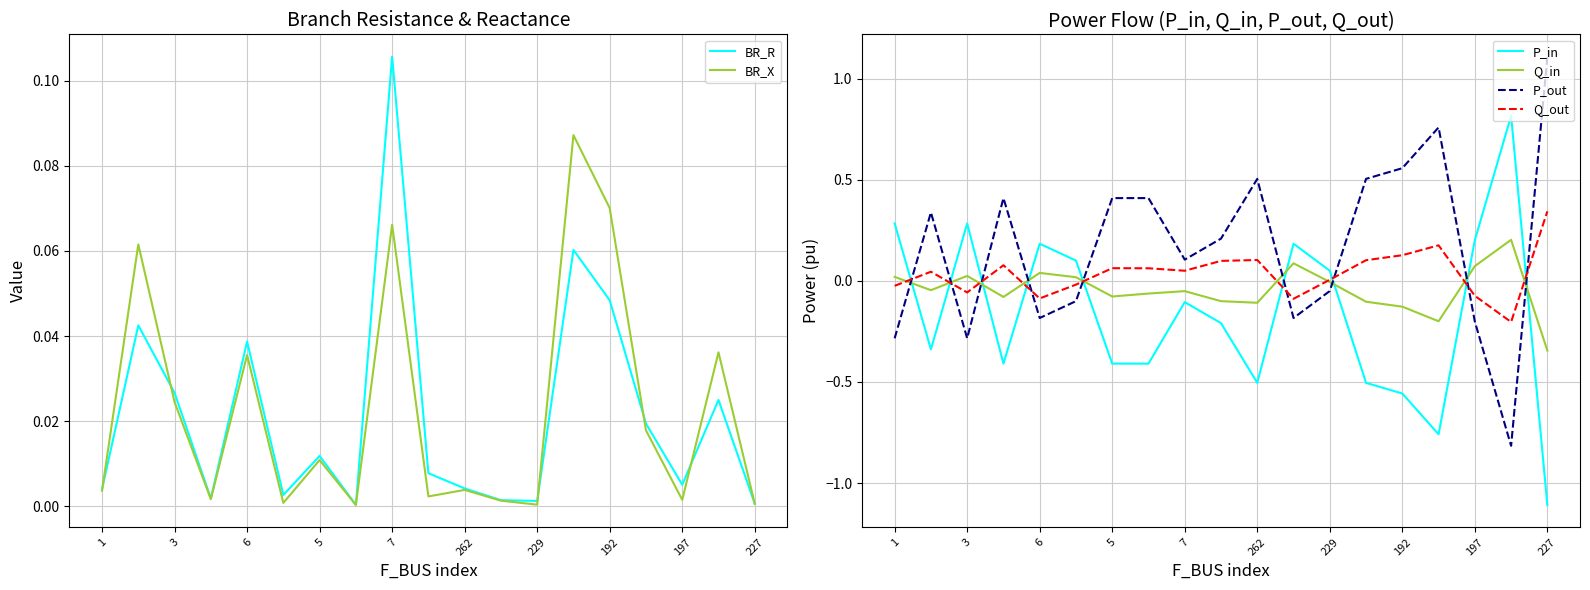

At which label does Q_out reach its minimum?

17